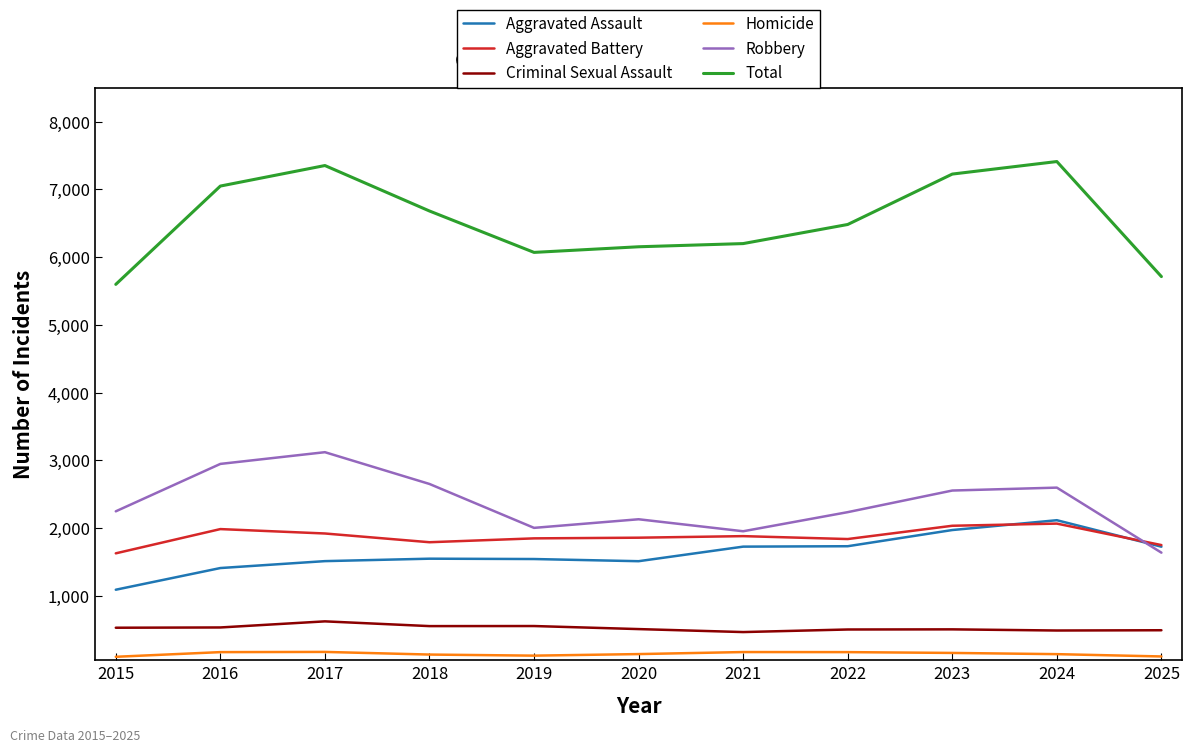

What is the sum of all Aggravated Assault values?

17895